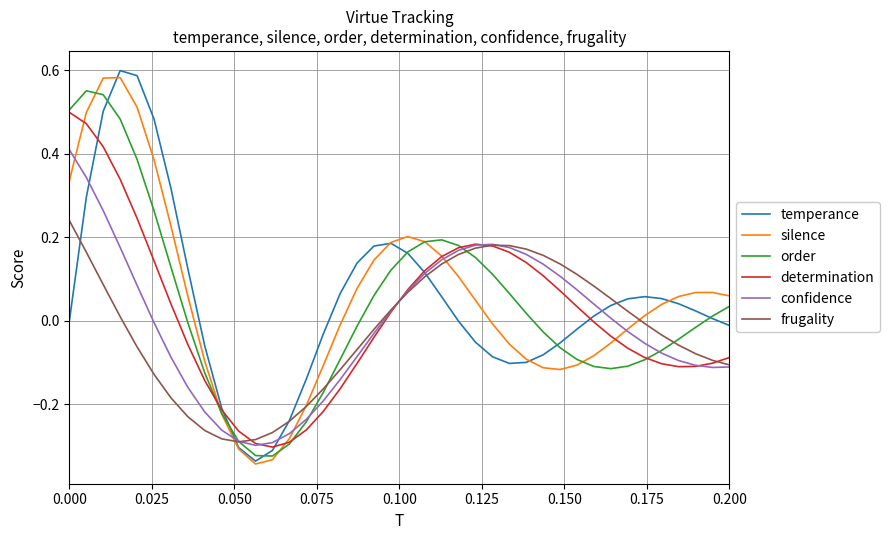

How many categories are shown in the chart?

40